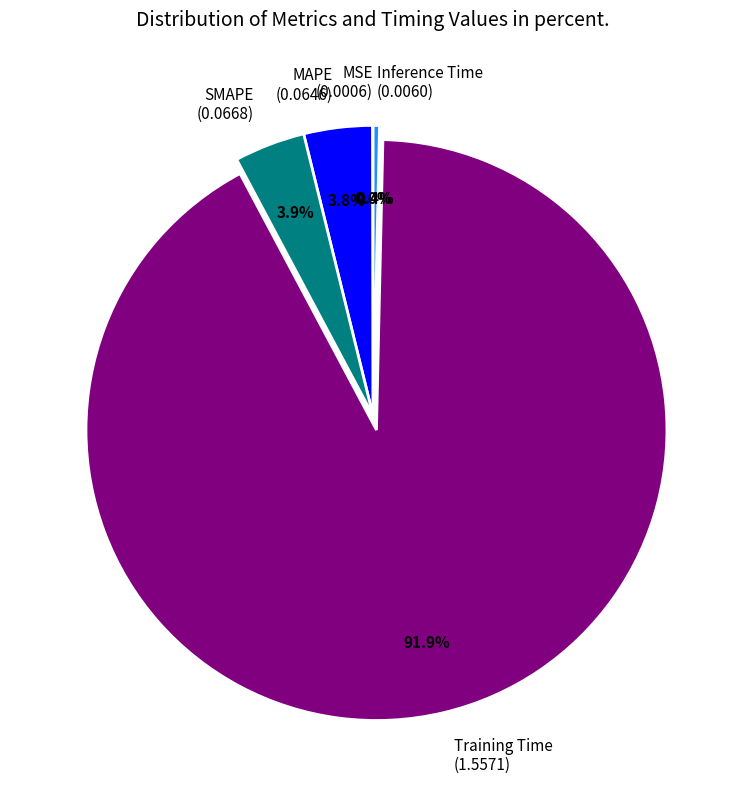

Which slice represents more than half of the pie?

Training Time